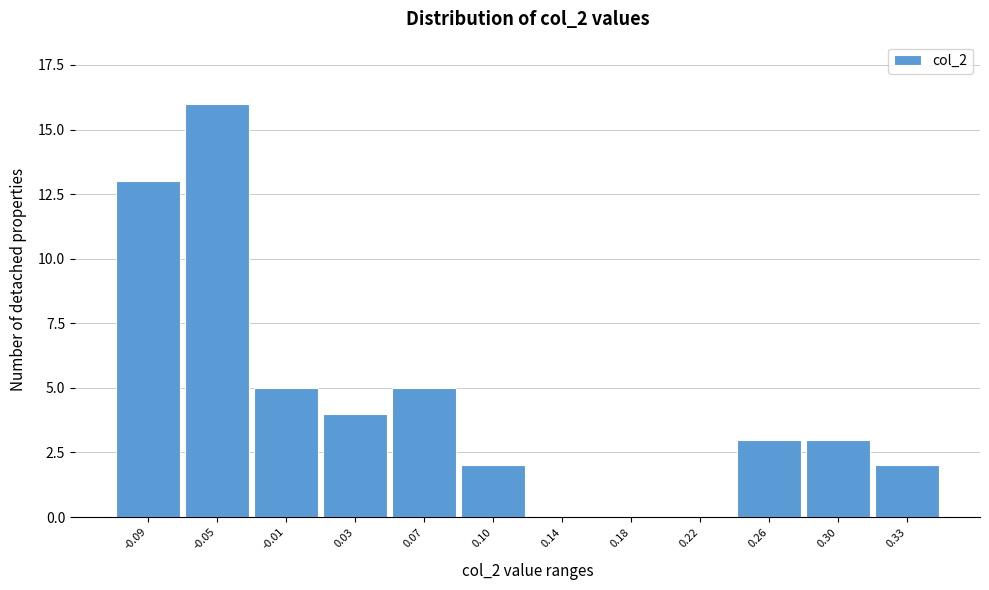

Reading left to right, what are all the values shown in this chart?

-0.09=13	-0.05=16	-0.01=5	0.03=4	0.07=5	0.10=2	0.14=0	0.18=0	0.22=0	0.26=3	0.30=3	0.33=2